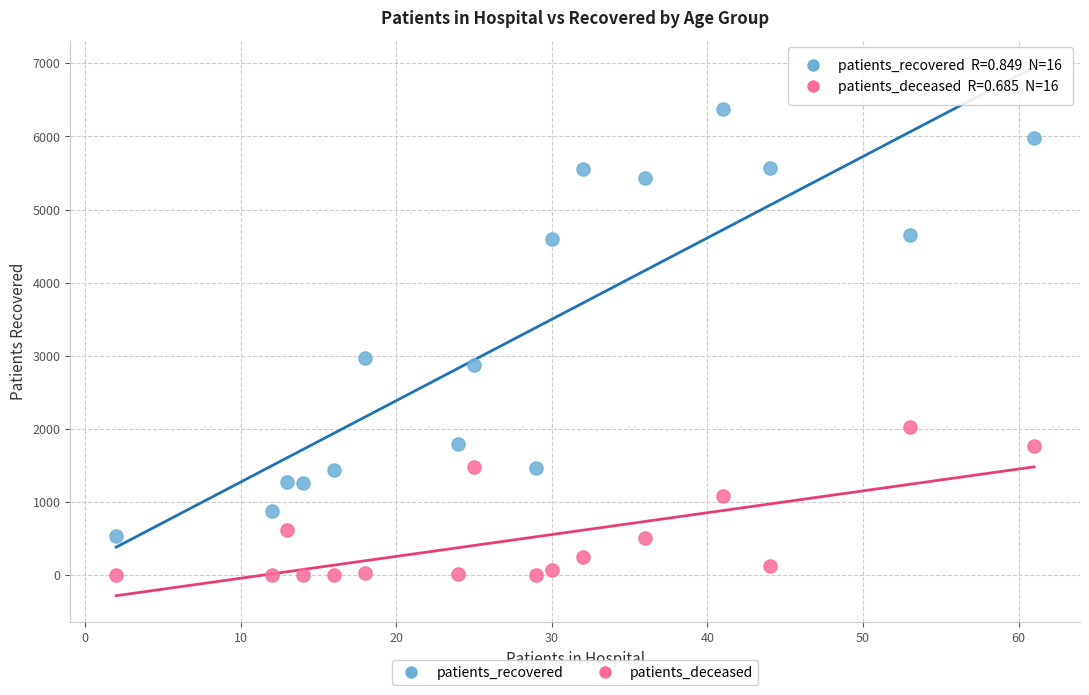

Which series contains the highest Y value?

patients_recovered